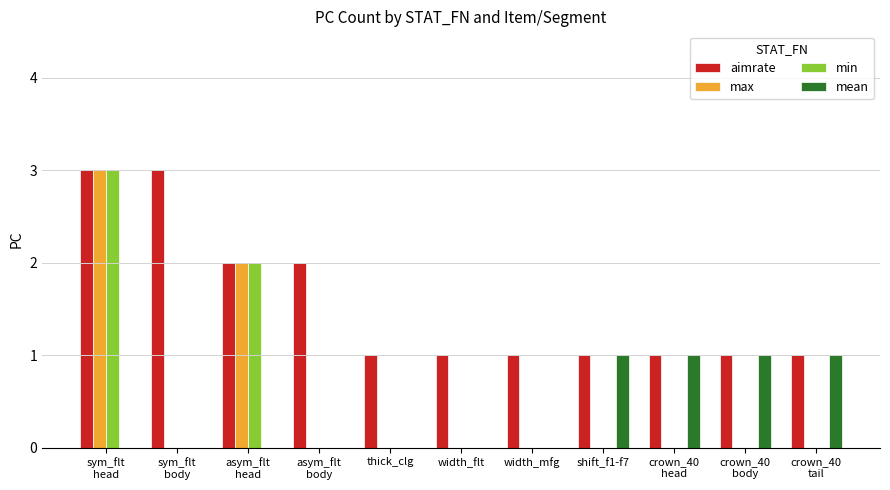

What is the spread (max minus min) of values at thick_clg?

1